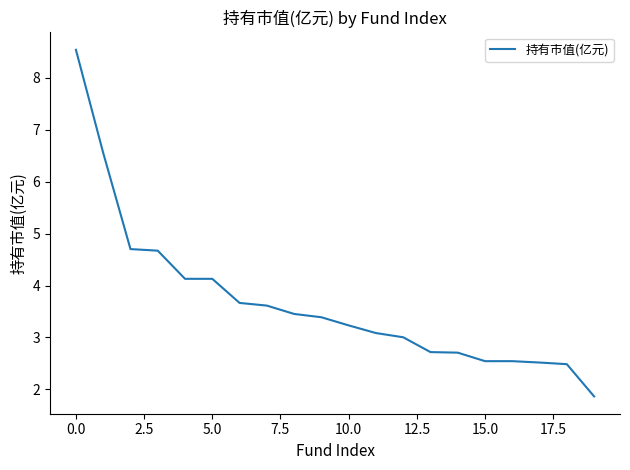

What is the smallest value displayed?

1.9